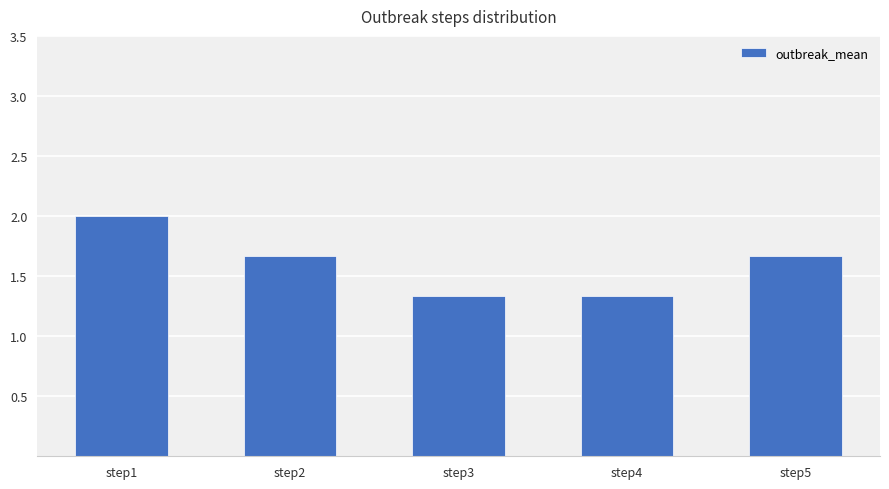

What is the value of the 3rd bar from the left?

1.3